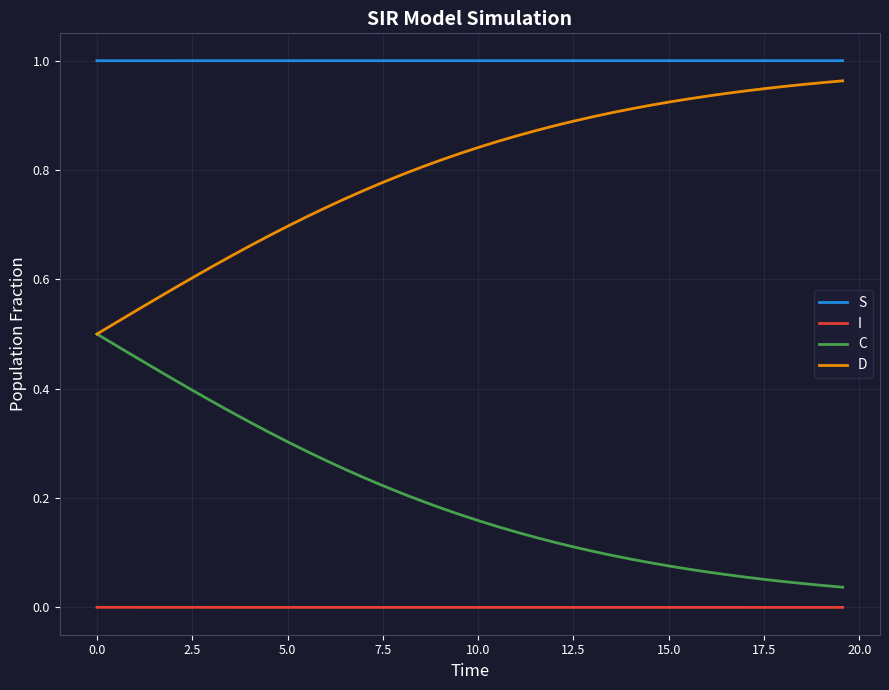

How many lines are shown in the chart?

4